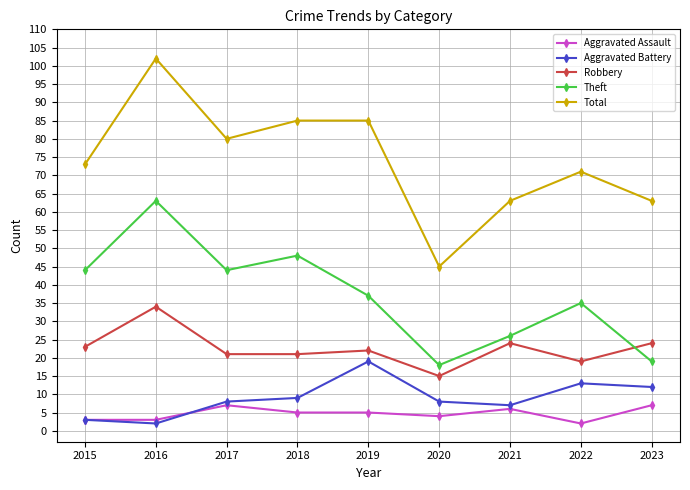

Which category has the highest value across all series?

2016